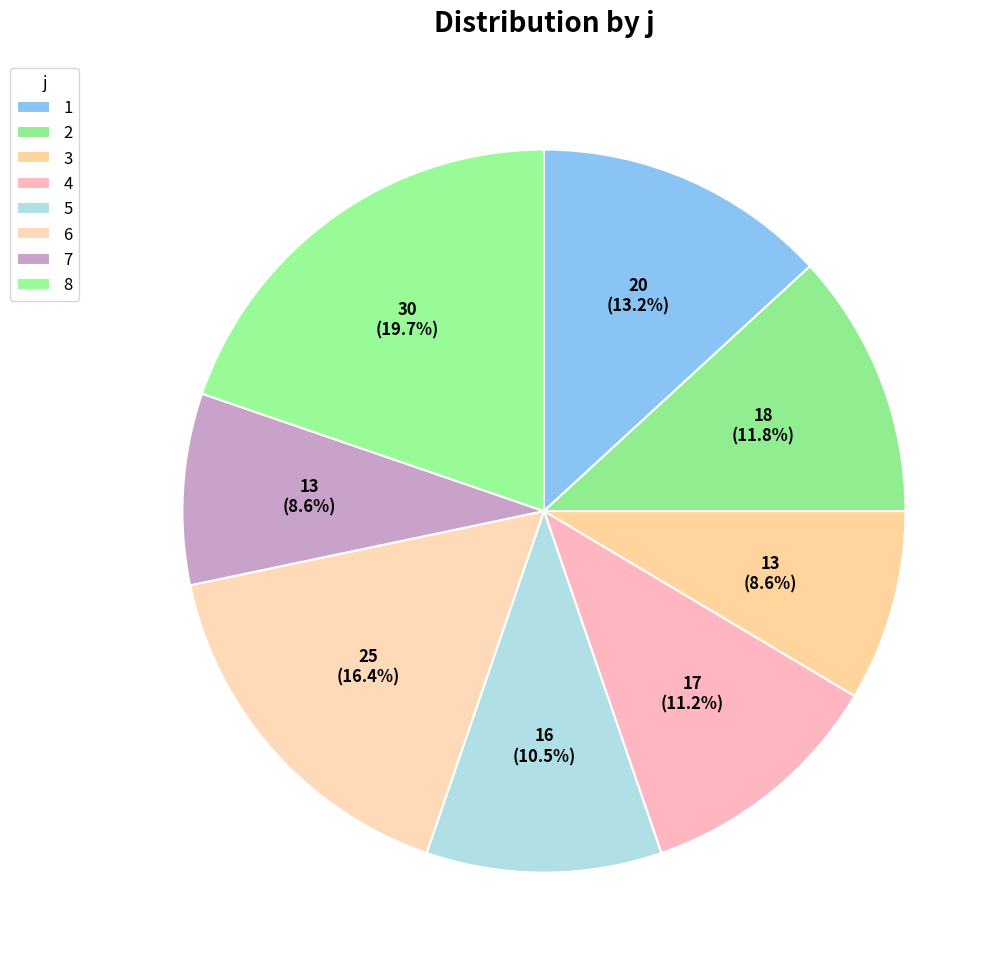

Which slice is the smallest?

3